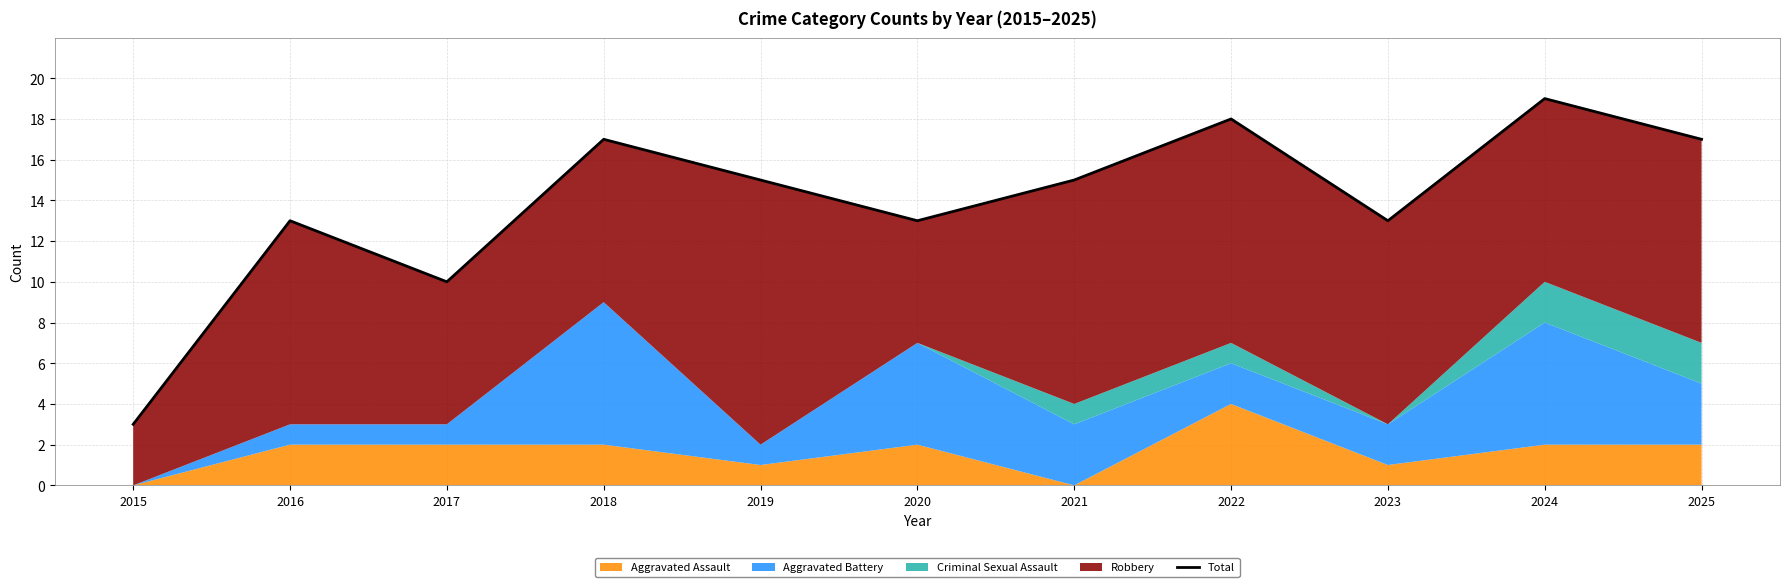

What is the difference between the values at 2025 and 2015?

14